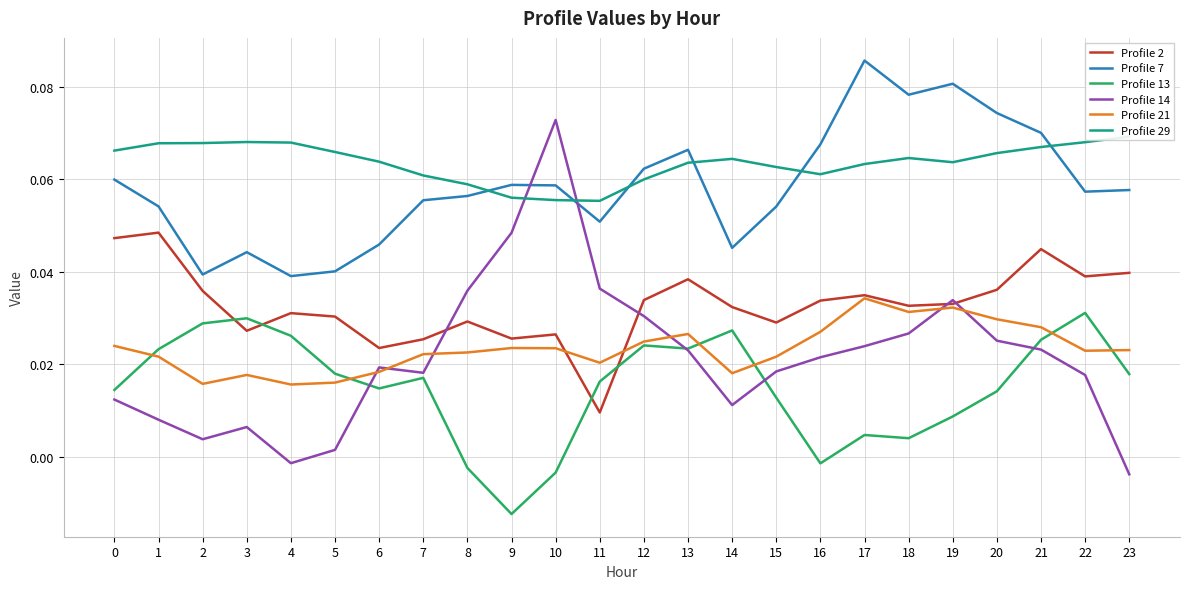

Which series has the widest spread of values?

Profile 14